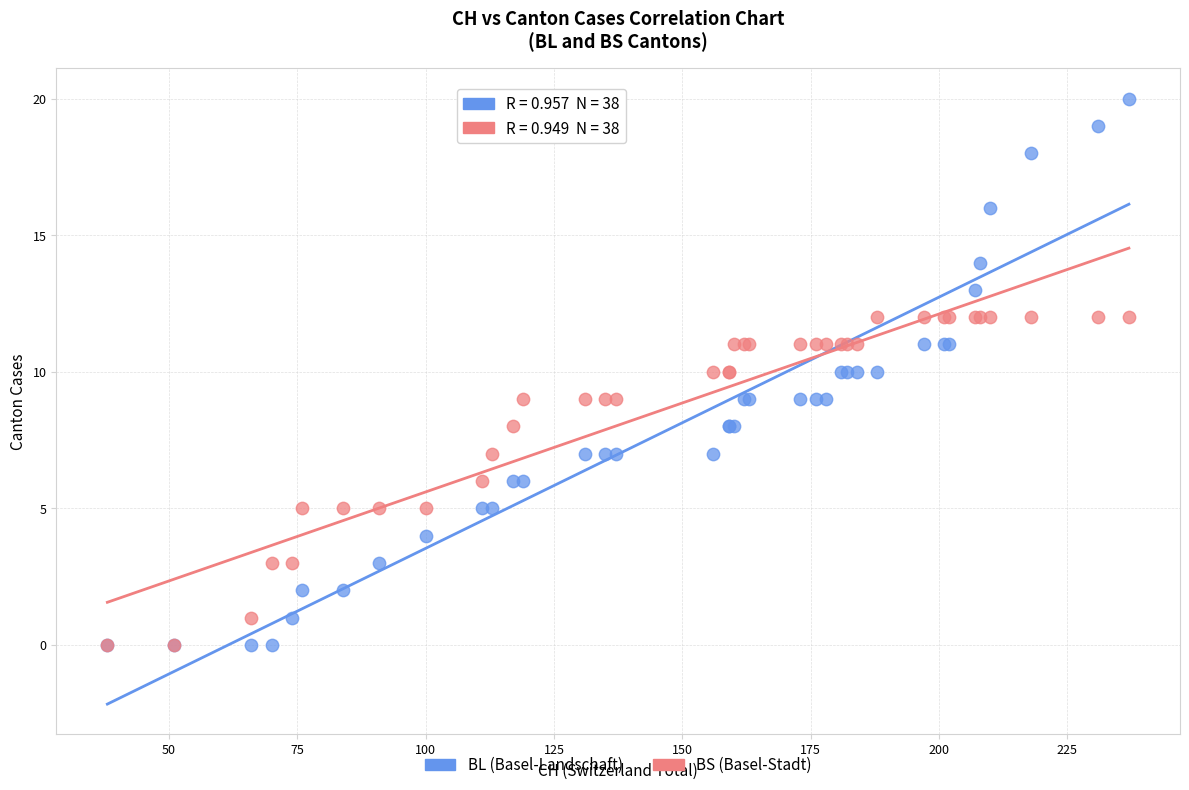

What are all the series names shown in the legend?

BL (Basel-Landschaft), BS (Basel-Stadt)